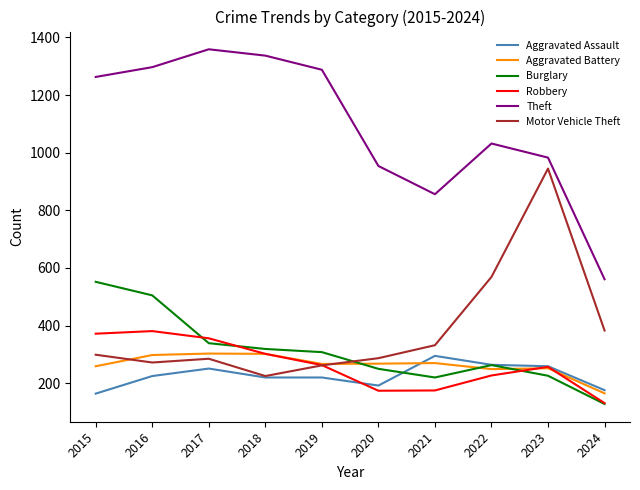

True or false: Burglary and Theft cross at least once.

False